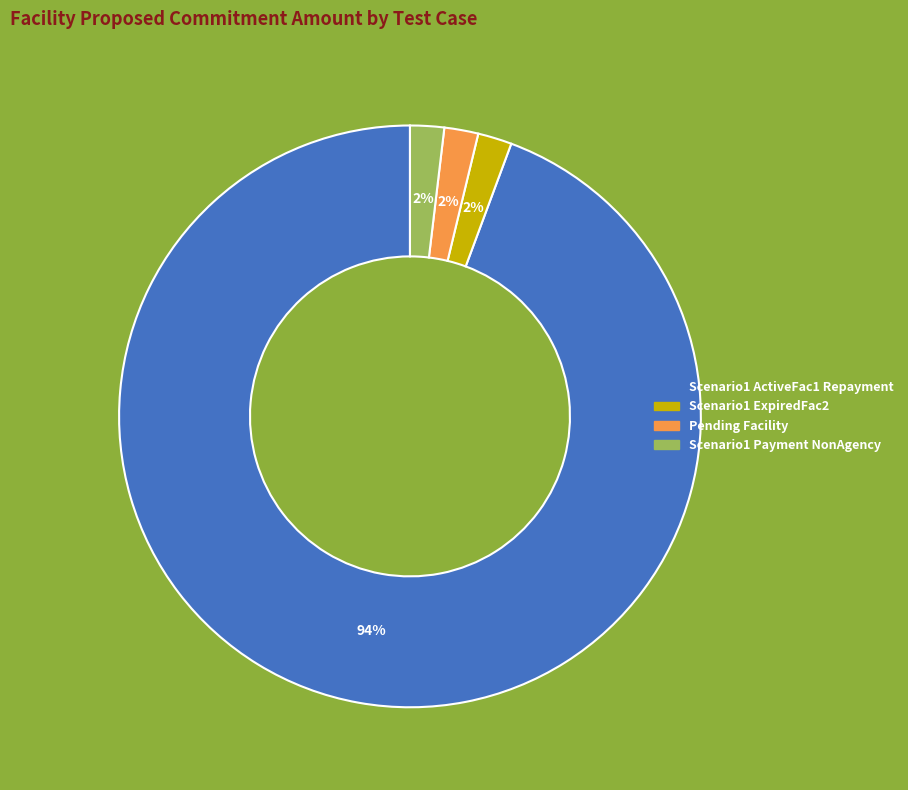

Is there a majority slice in this chart?

Yes